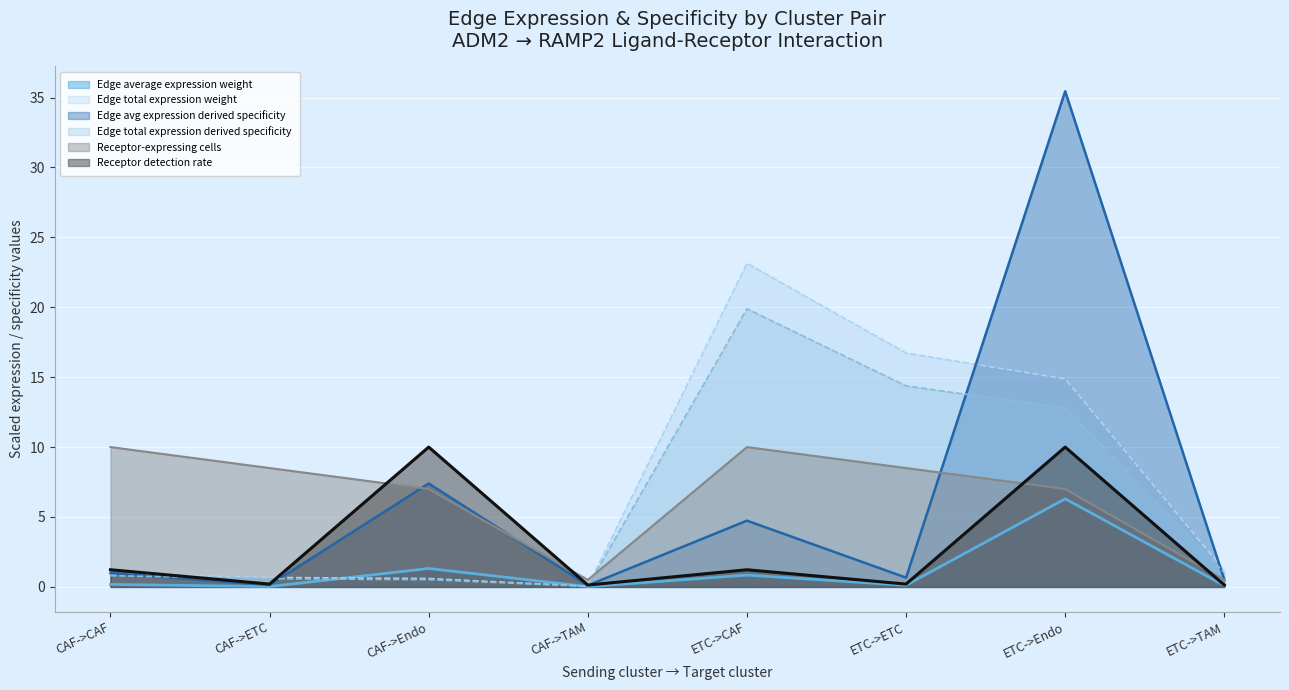

Does the chart display data point markers on the line(s)?

No